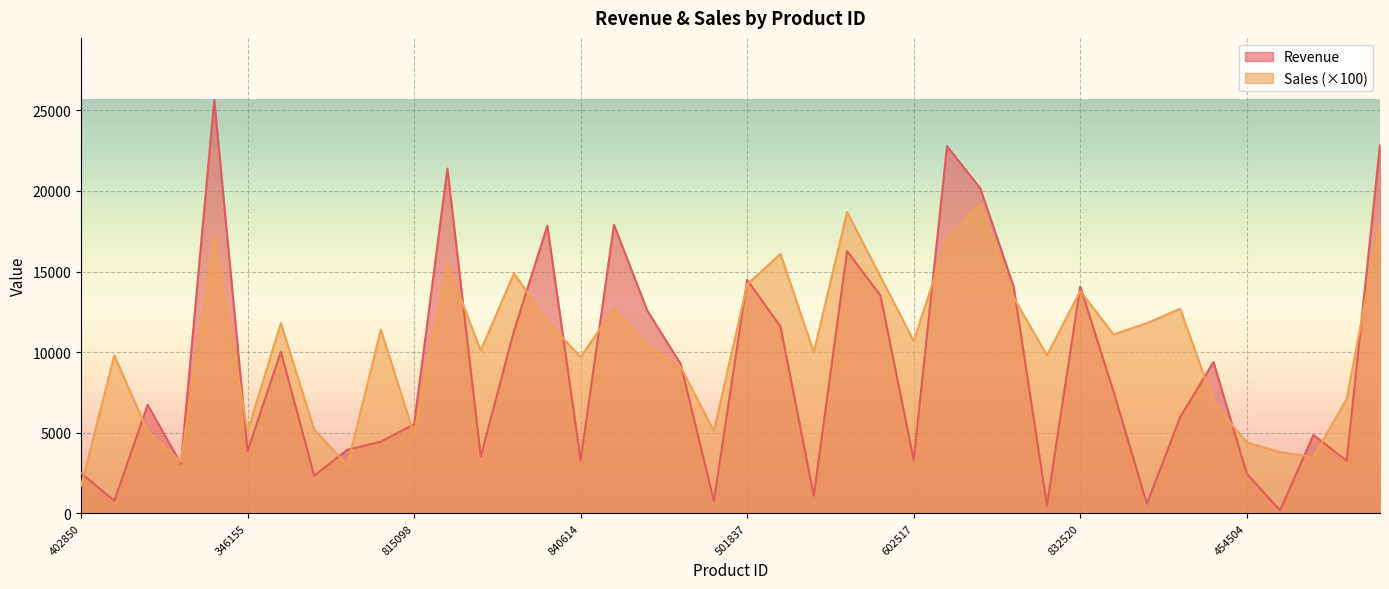

Where do Sales and Revenue first cross each other?

402850 and 436987